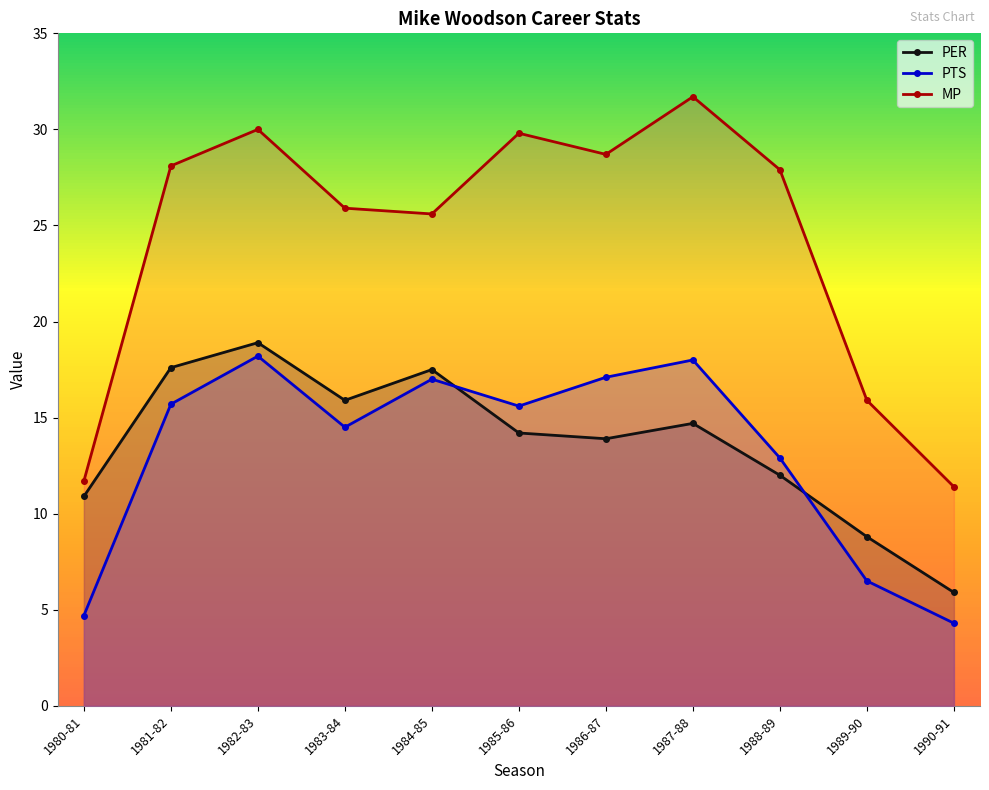

True or false: PTS has a value of 27.8 at 1984-85.

False